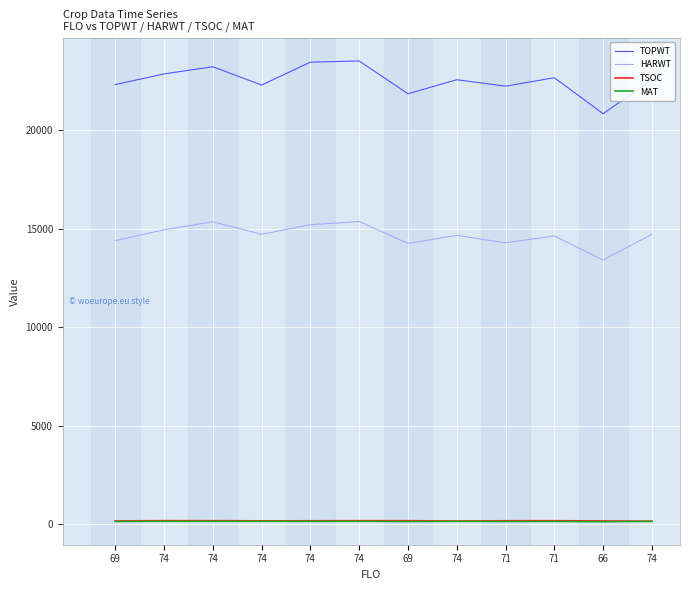

What is the sum of the HARWT values at 71 and 66?

27690